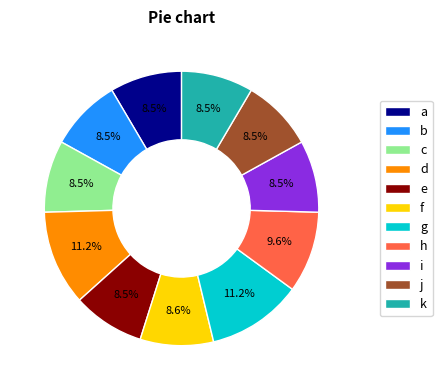

Count the number of slices in the pie.

11